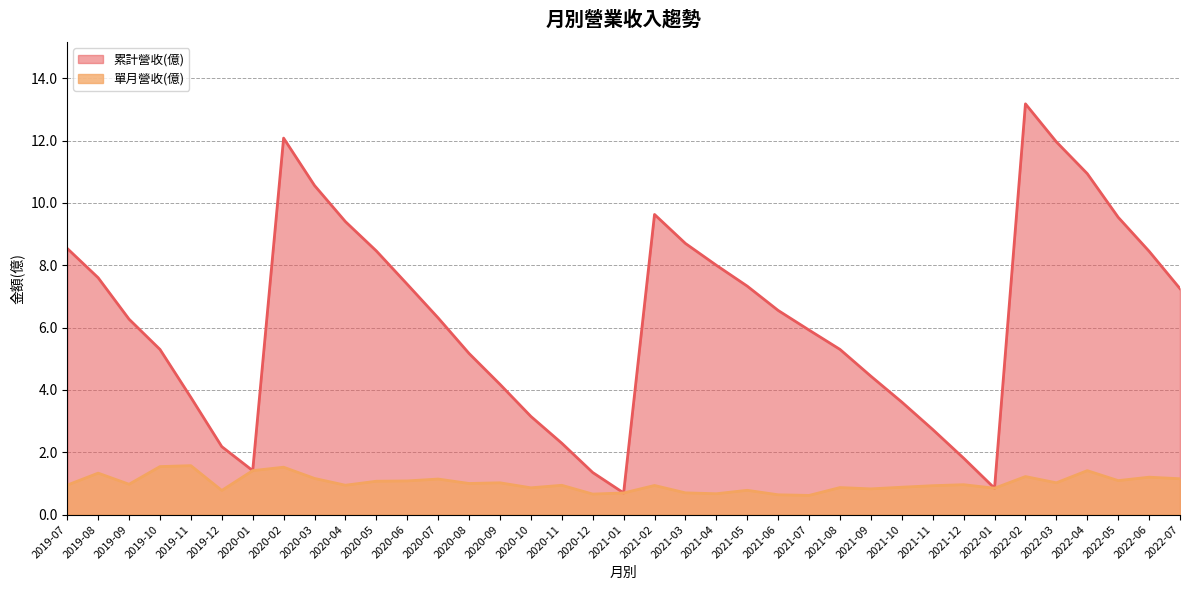

Rank the series by their average value, from lowest to highest.

單月營收(億), 累計營收(億)